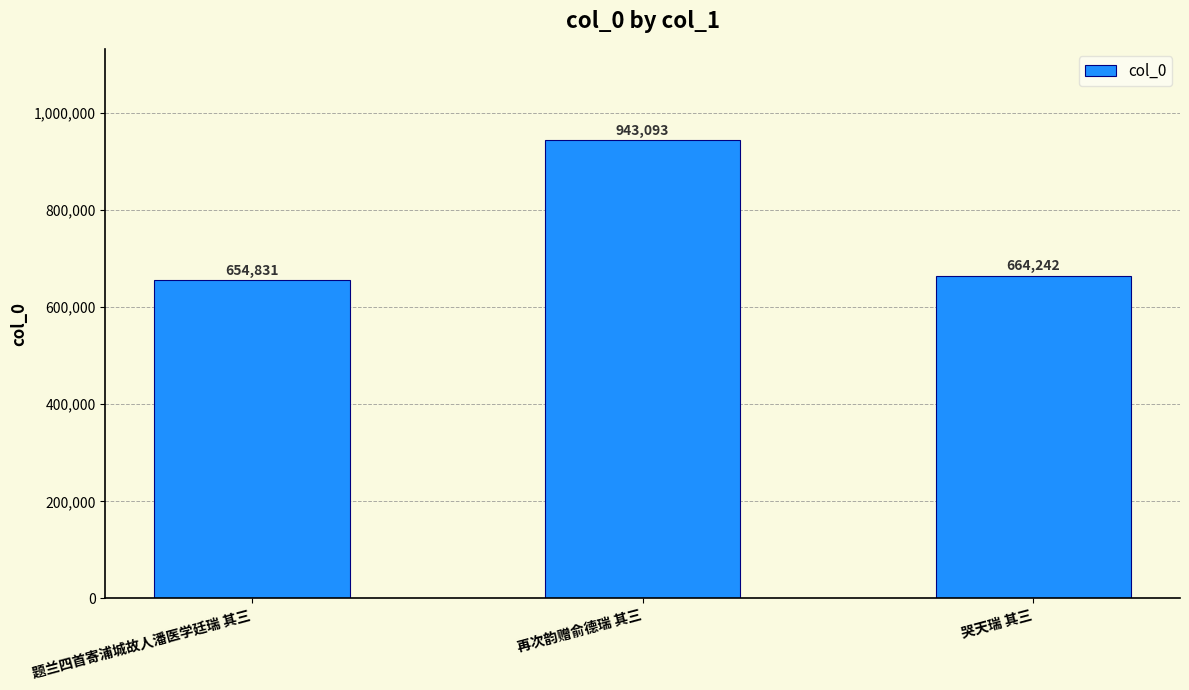

What is the label of the 3rd bar from the left?

哭天瑞 其三